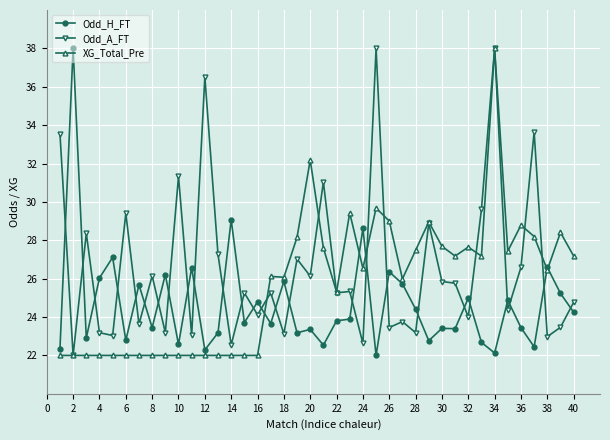

True or false: Odd_H_FT and Odd_A_FT cross at least once.

True